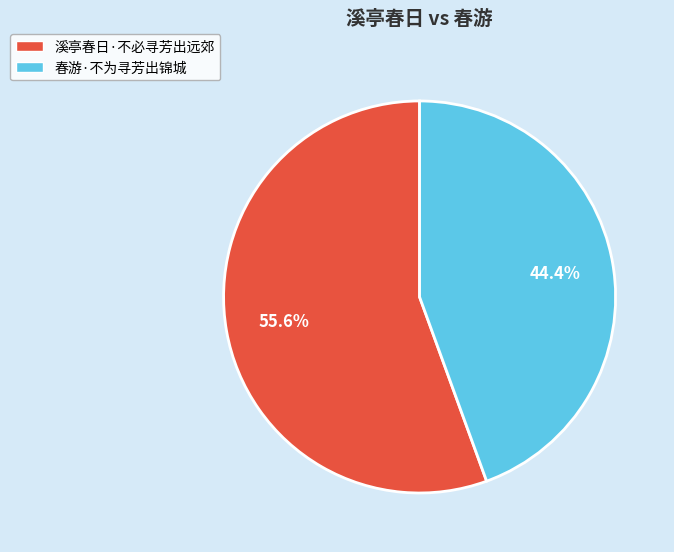

How many segments does this pie chart have?

2